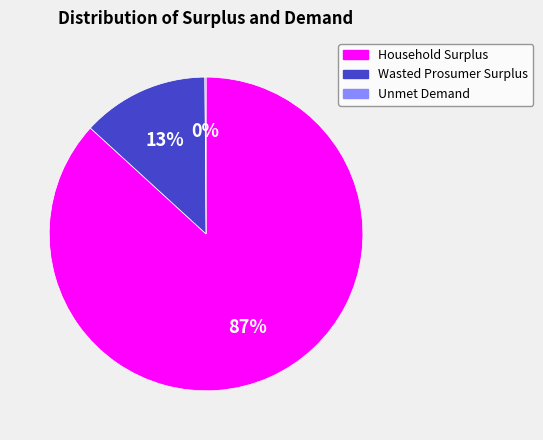

Combined, do Wasted Prosumer Surplus and Household Surplus account for over 50%?

Yes